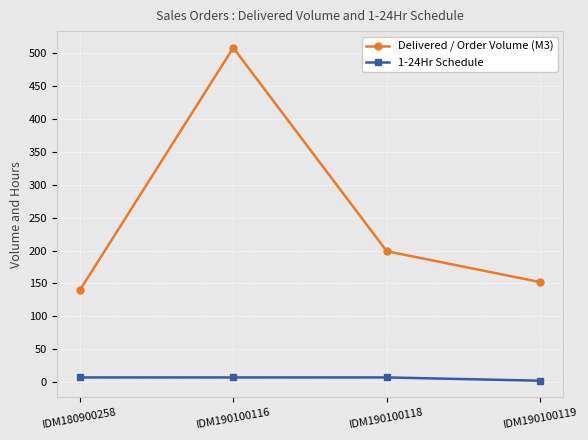

How many data points in Delivered / Order Volume (M3) are less than 199?

2